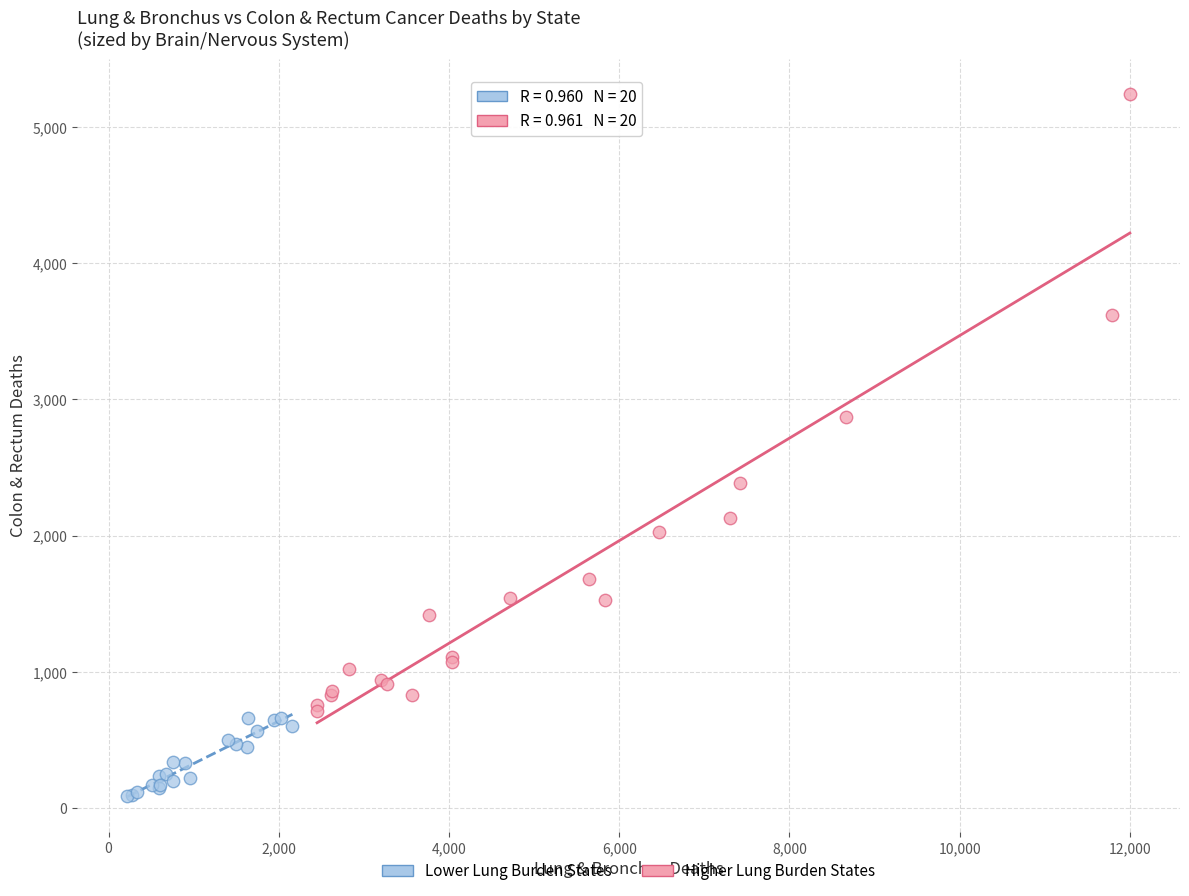

Which series contains the lowest Y value?

Lower Lung Burden States